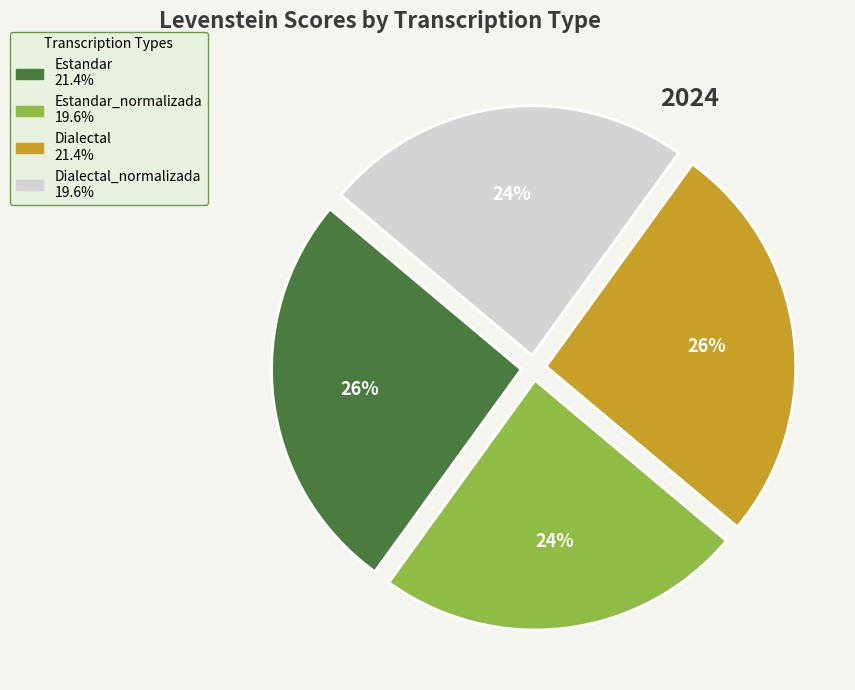

Does any single category account for the majority?

No